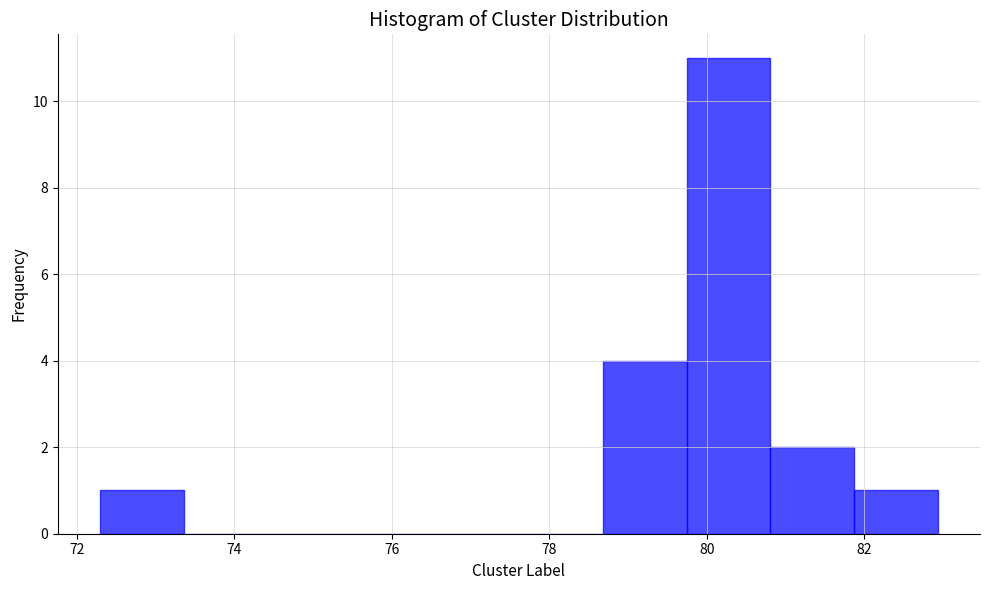

Reading left to right, list every bar in this chart as the range it spans on the x-axis followed by its height. Neither the bar edges nor the heights are printed on the chart, so give them approximately, as read against the axes.

72.2 to 73.4: 1
73.4 to 74.4: 0
74.4 to 75.4: 0
75.4 to 76.6: 0
76.6 to 77.6: 0
77.6 to 78.6: 0
78.6 to 79.8: 4
79.8 to 80.8: 11
80.8 to 81.8: 2
81.8 to 83.0: 1